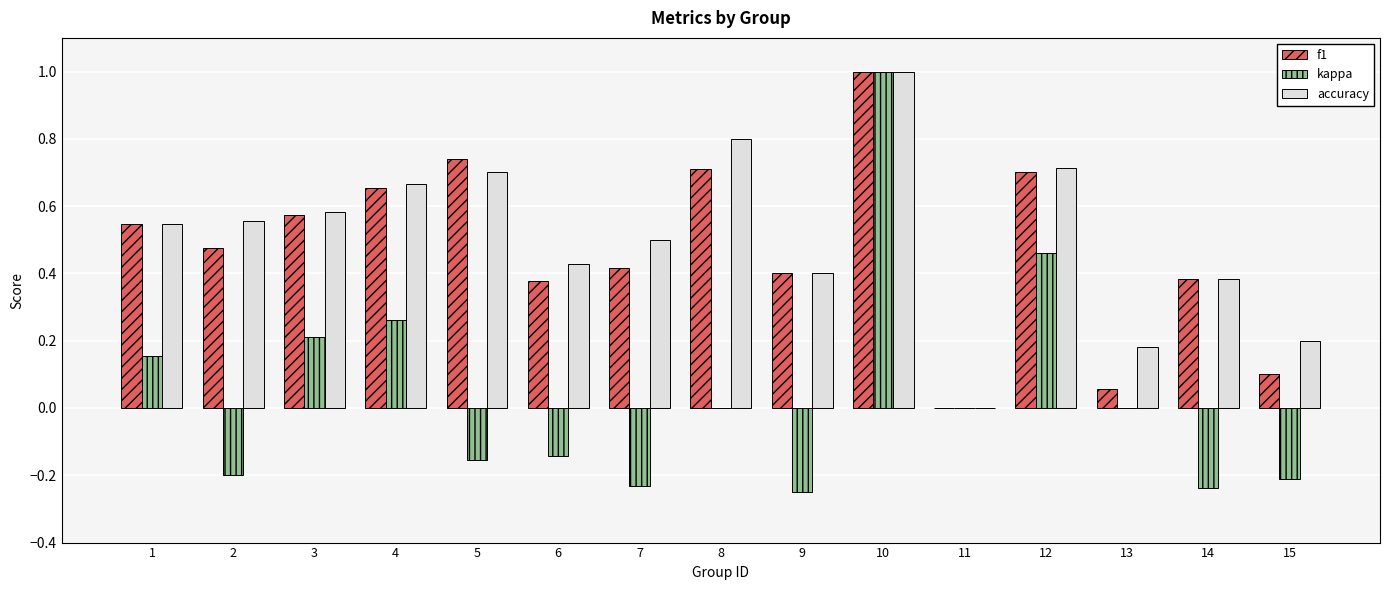

The value of f1 at 1 is 0.2. True or false?

False